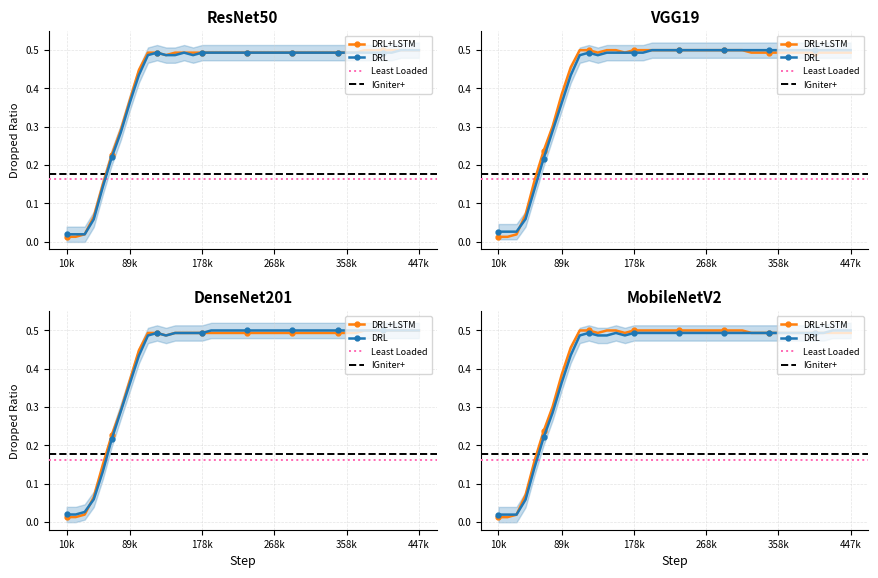

The z2 series shows 0.5 at 19. True or false?

True